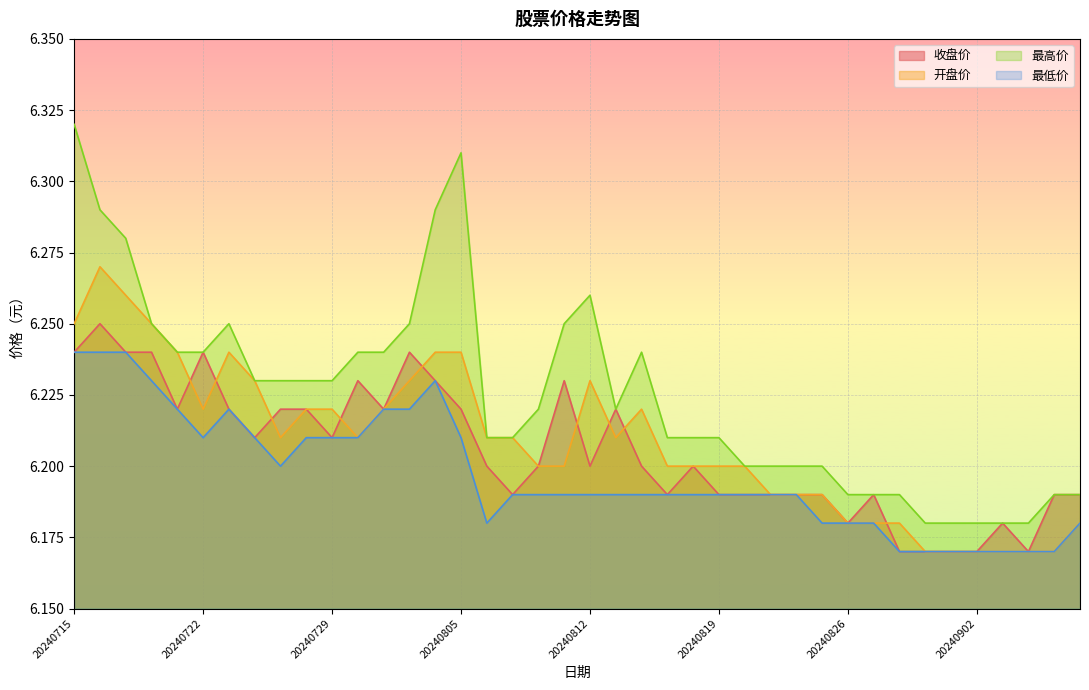

Reading left to right, list all the values displayed in this chart.

收盘价: 20240715=6.2	20240716=6.2	20240717=6.2	20240718=6.2	20240719=6.2	20240722=6.2	20240723=6.2	20240724=6.2	20240725=6.2	20240726=6.2	20240729=6.2	20240730=6.2	20240731=6.2	20240801=6.2	20240802=6.2	20240805=6.2	20240806=6.2	20240807=6.2	20240808=6.2	20240809=6.2	20240812=6.2	20240813=6.2	20240814=6.2	20240815=6.2	20240816=6.2	20240819=6.2	20240820=6.2	20240821=6.2	20240822=6.2	20240823=6.2	20240826=6.2	20240827=6.2	20240828=6.2	20240829=6.2	20240830=6.2	20240902=6.2	20240903=6.2	20240904=6.2	20240905=6.2	20240906=6.2
开盘价: 20240715=6.2	20240716=6.3	20240717=6.3	20240718=6.2	20240719=6.2	20240722=6.2	20240723=6.2	20240724=6.2	20240725=6.2	20240726=6.2	20240729=6.2	20240730=6.2	20240731=6.2	20240801=6.2	20240802=6.2	20240805=6.2	20240806=6.2	20240807=6.2	20240808=6.2	20240809=6.2	20240812=6.2	20240813=6.2	20240814=6.2	20240815=6.2	20240816=6.2	20240819=6.2	20240820=6.2	20240821=6.2	20240822=6.2	20240823=6.2	20240826=6.2	20240827=6.2	20240828=6.2	20240829=6.2	20240830=6.2	20240902=6.2	20240903=6.2	20240904=6.2	20240905=6.2	20240906=6.2
最高价: 20240715=6.3	20240716=6.3	20240717=6.3	20240718=6.2	20240719=6.2	20240722=6.2	20240723=6.2	20240724=6.2	20240725=6.2	20240726=6.2	20240729=6.2	20240730=6.2	20240731=6.2	20240801=6.2	20240802=6.3	20240805=6.3	20240806=6.2	20240807=6.2	20240808=6.2	20240809=6.2	20240812=6.3	20240813=6.2	20240814=6.2	20240815=6.2	20240816=6.2	20240819=6.2	20240820=6.2	20240821=6.2	20240822=6.2	20240823=6.2	20240826=6.2	20240827=6.2	20240828=6.2	20240829=6.2	20240830=6.2	20240902=6.2	20240903=6.2	20240904=6.2	20240905=6.2	20240906=6.2
最低价: 20240715=6.2	20240716=6.2	20240717=6.2	20240718=6.2	20240719=6.2	20240722=6.2	20240723=6.2	20240724=6.2	20240725=6.2	20240726=6.2	20240729=6.2	20240730=6.2	20240731=6.2	20240801=6.2	20240802=6.2	20240805=6.2	20240806=6.2	20240807=6.2	20240808=6.2	20240809=6.2	20240812=6.2	20240813=6.2	20240814=6.2	20240815=6.2	20240816=6.2	20240819=6.2	20240820=6.2	20240821=6.2	20240822=6.2	20240823=6.2	20240826=6.2	20240827=6.2	20240828=6.2	20240829=6.2	20240830=6.2	20240902=6.2	20240903=6.2	20240904=6.2	20240905=6.2	20240906=6.2